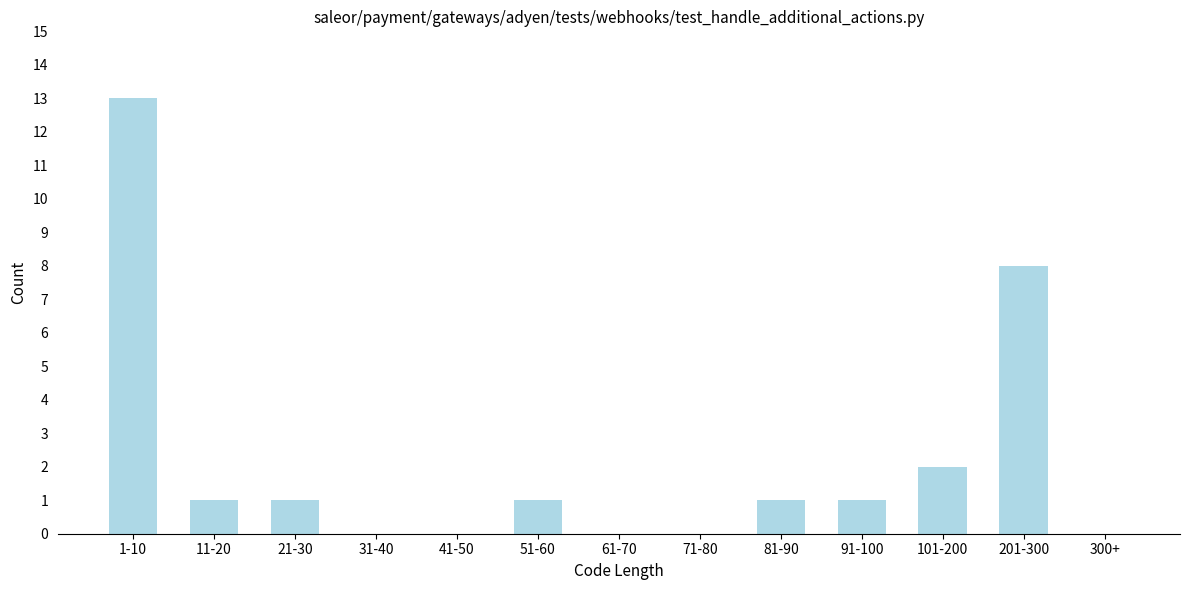

Reading left to right, extract all data points from this chart.

1-10=13	11-20=1	21-30=1	31-40=0	41-50=0	51-60=1	61-70=0	71-80=0	81-90=1	91-100=1	101-200=2	201-300=8	300+=0